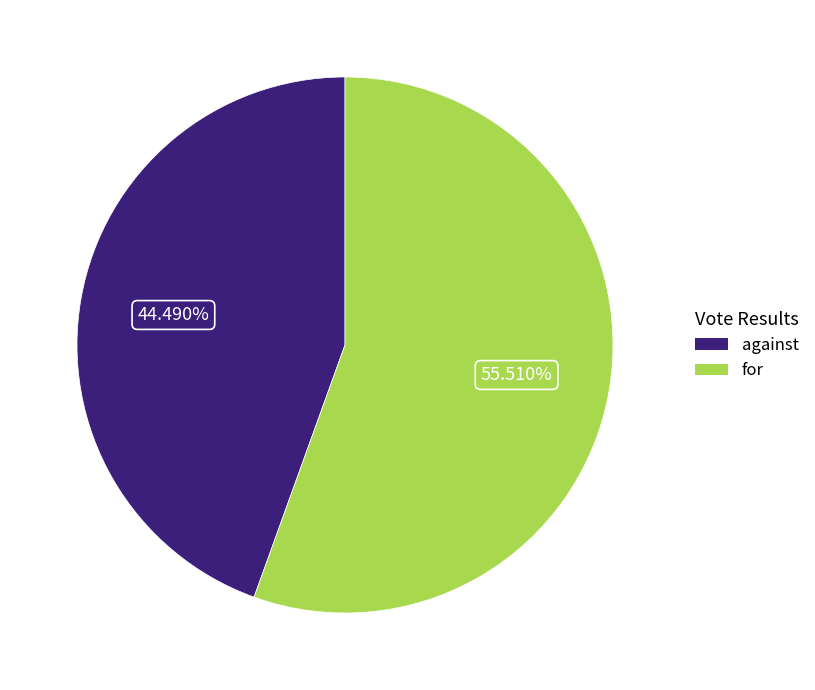

Which category has the biggest portion of the pie?

for